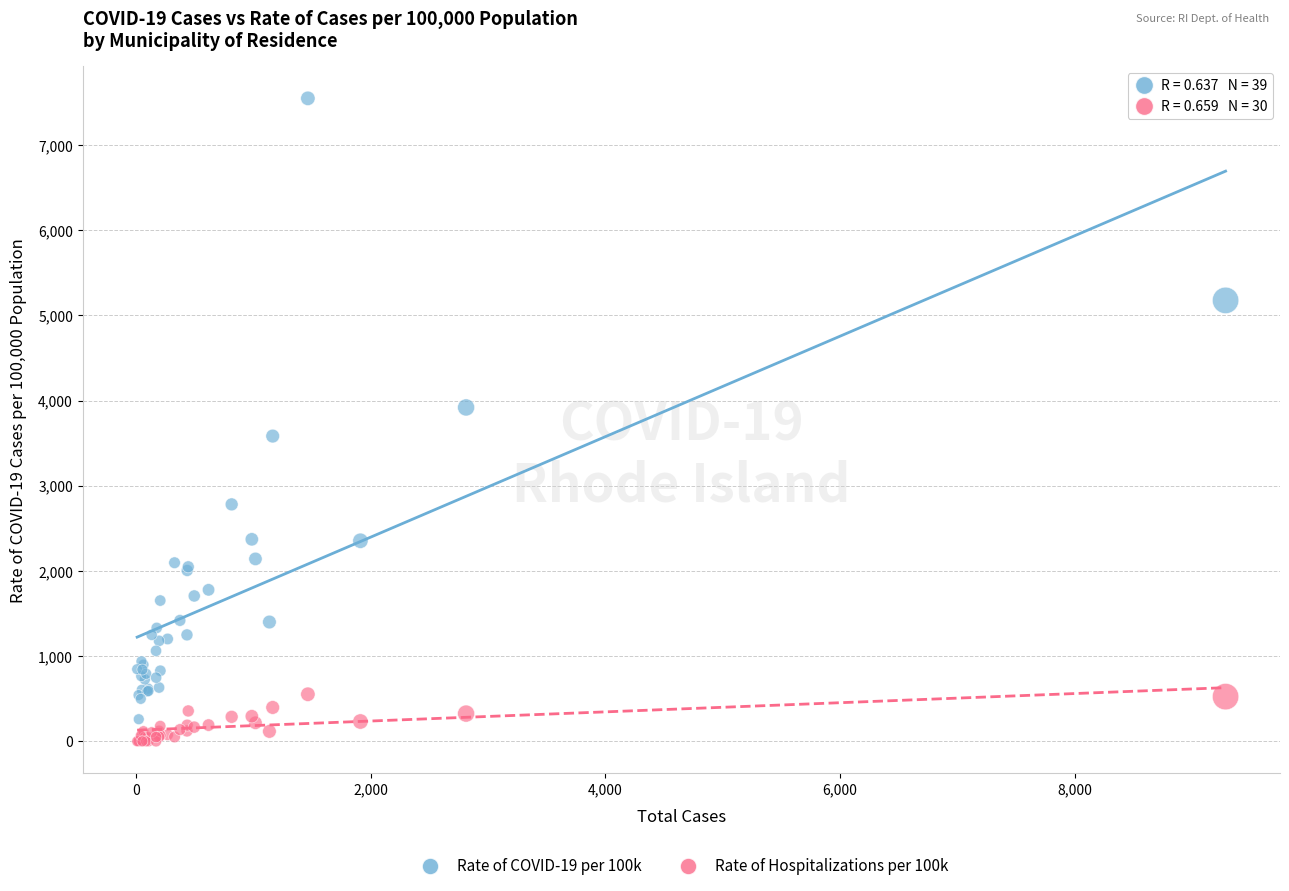

Which series reaches the maximum Y coordinate?

Rate of COVID-19 per 100k